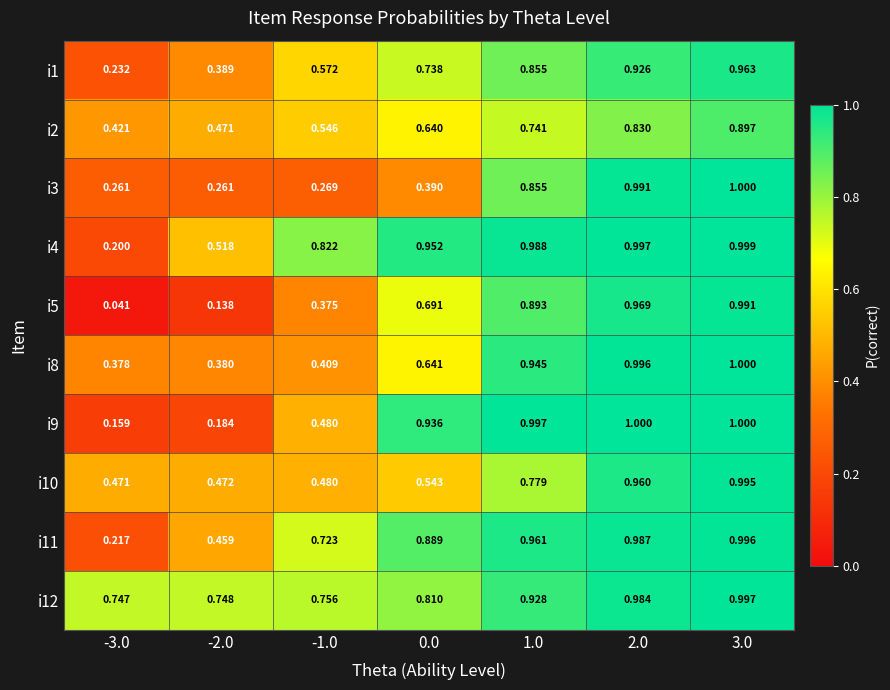

Is the value of i2 at 2.0 greater than the value of i8 at 3.0?

No